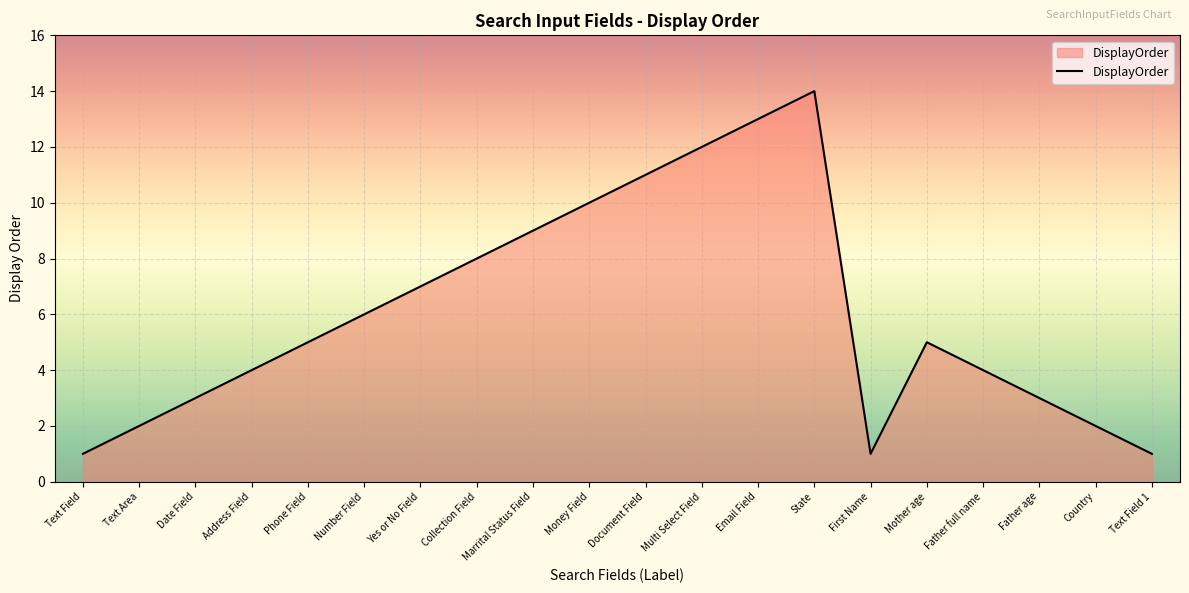

What is the greatest value displayed?

14